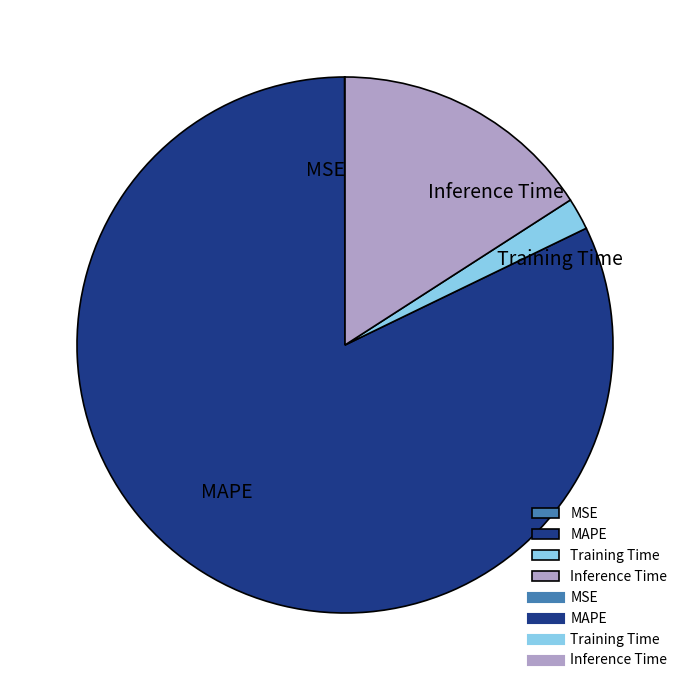

Does any single category account for the majority?

Yes